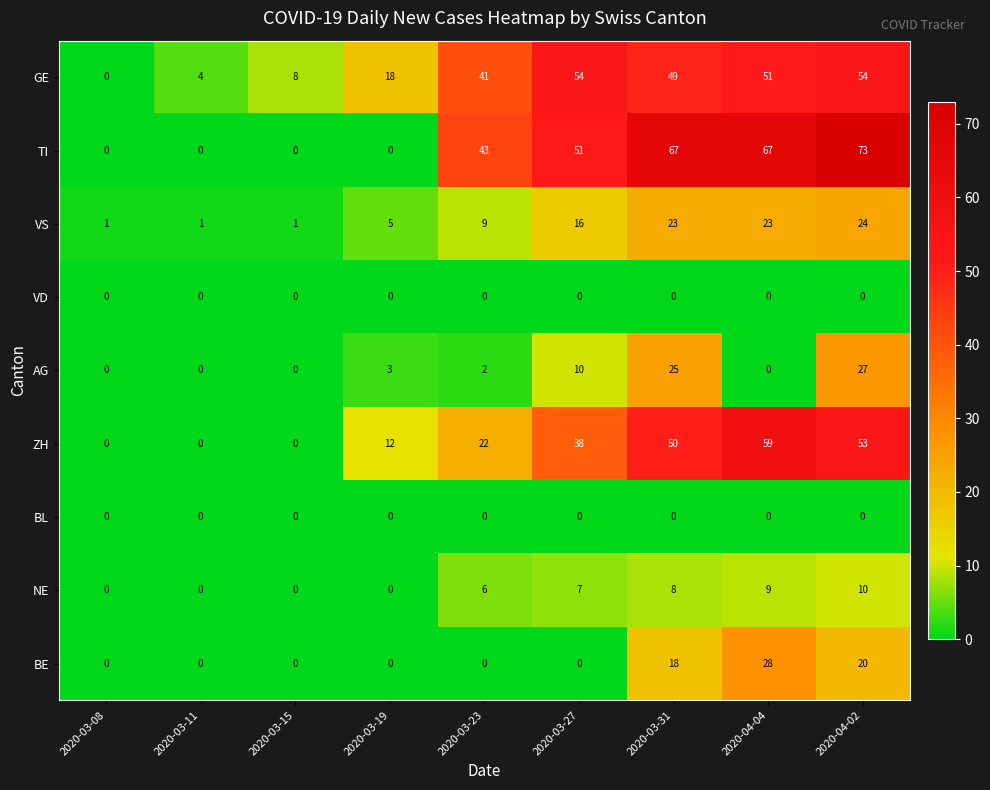

What is the total value across all series at 2020-04-04?

237